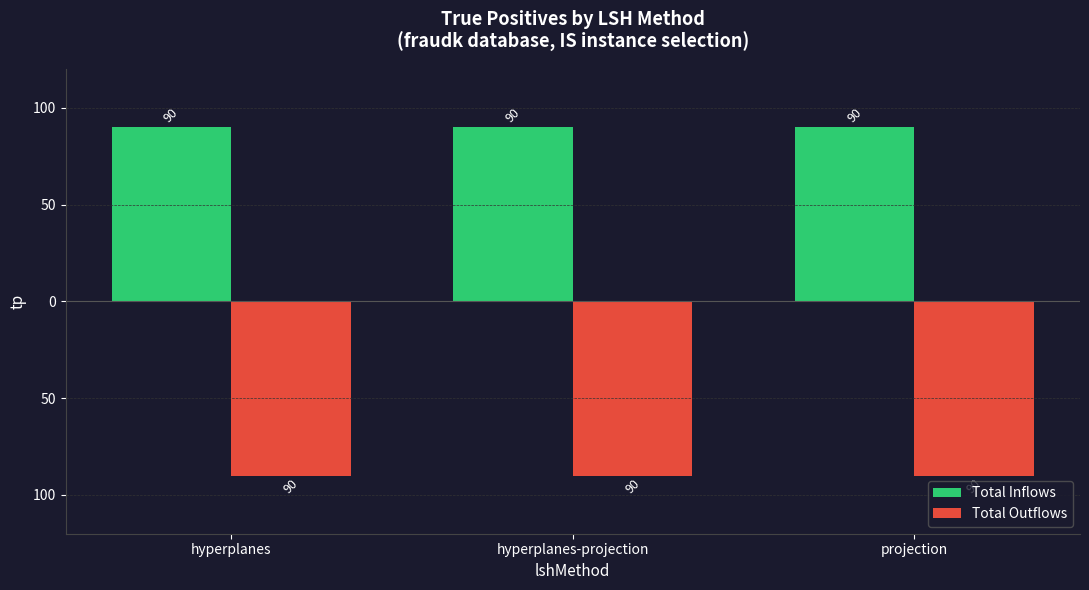

Rank the series by their maximum value, from lowest to highest.

Total Outflows, Total Inflows